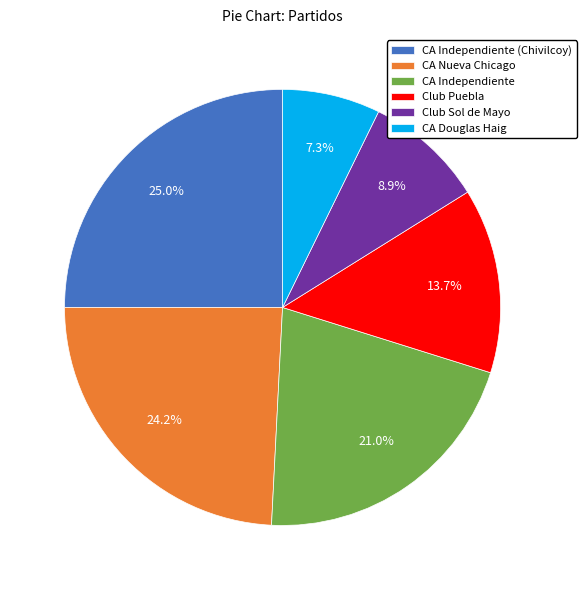

Is it true that CA Nueva Chicago is 10% of the pie?

False